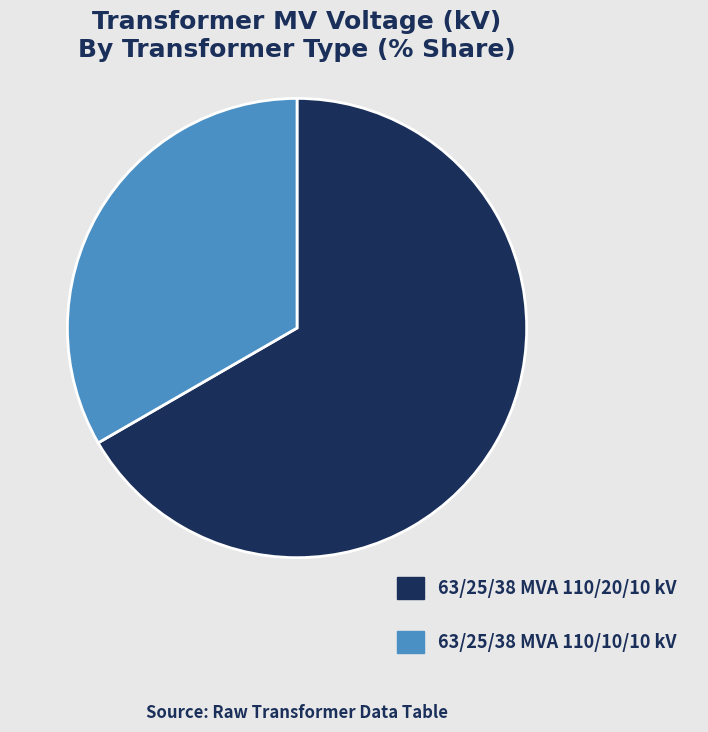

Is the sum of 63/25/38 MVA 110/10/10 kV and 63/25/38 MVA 110/20/10 kV greater than half?

Yes